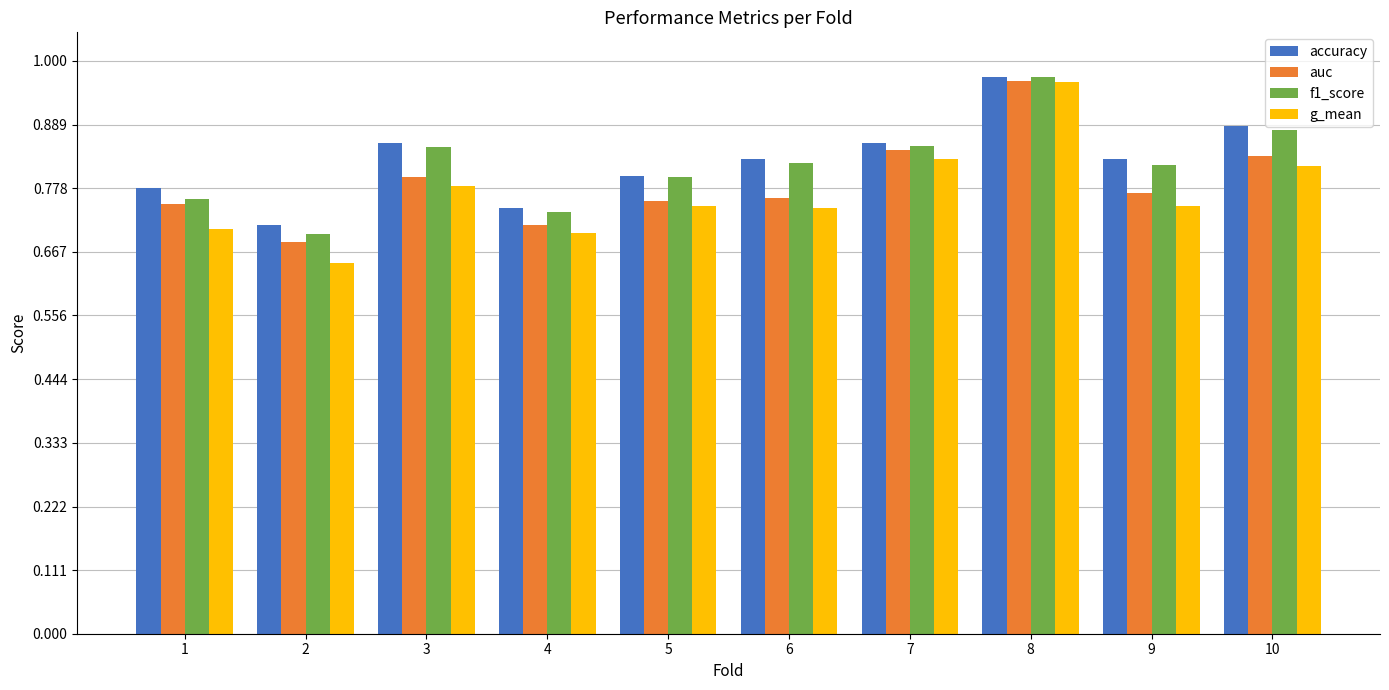

Is the value of g_mean at 6 greater than the value of auc at 2?

Yes